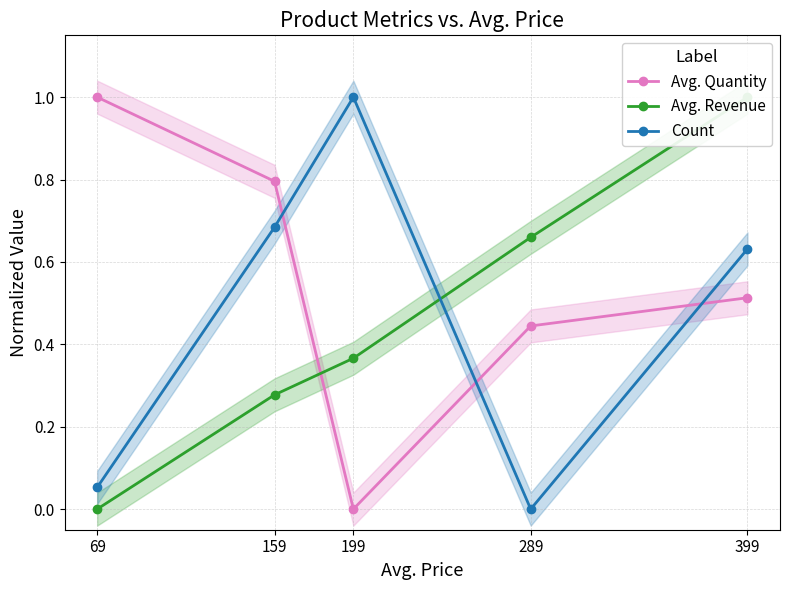

At which label is Avg. Quantity closest to 0?

199